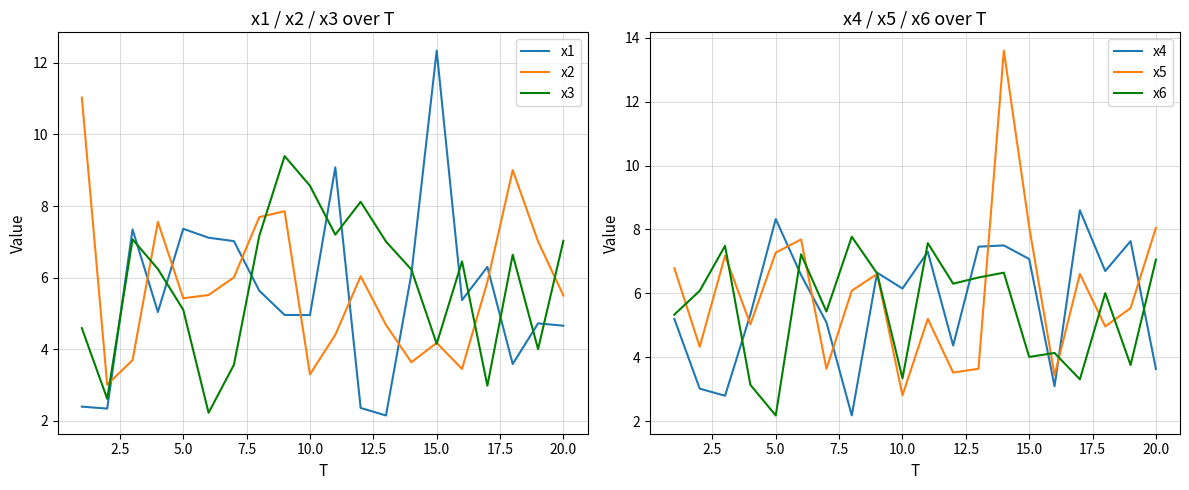

How many data points in x2 are above 5?

12